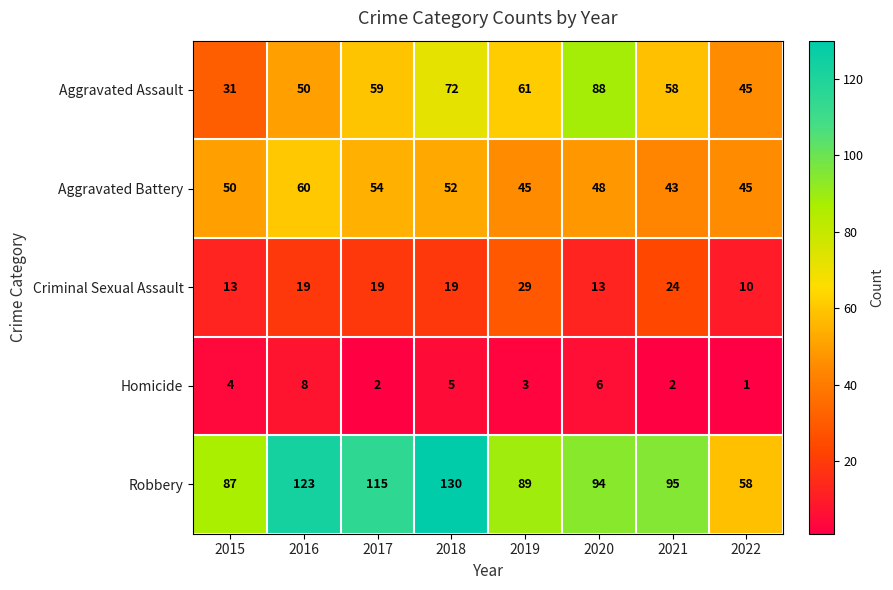

Which series has the largest total across all categories?

Robbery